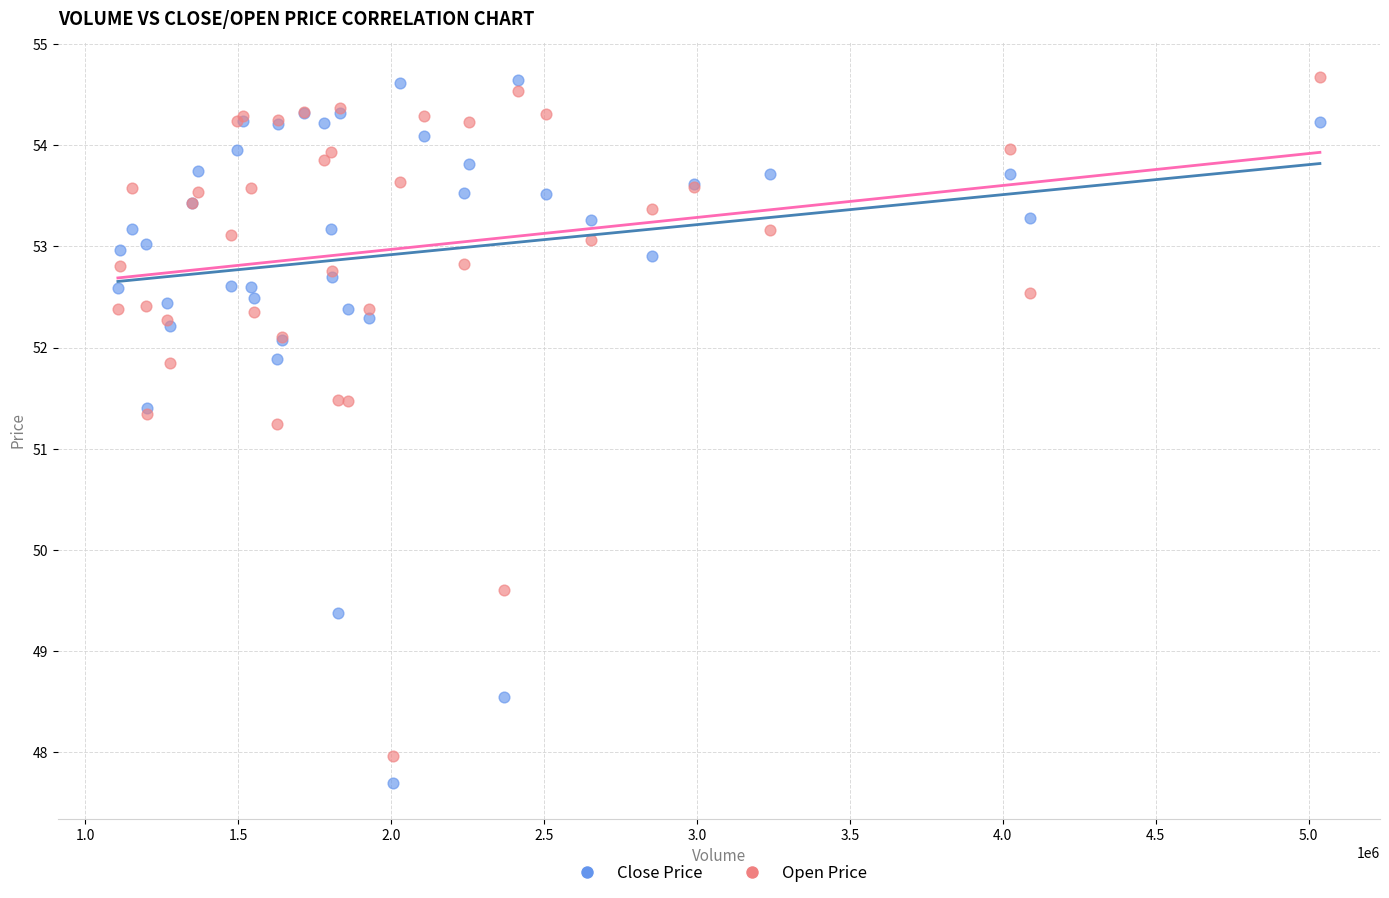

Which series contains the lowest Y value?

Close Price